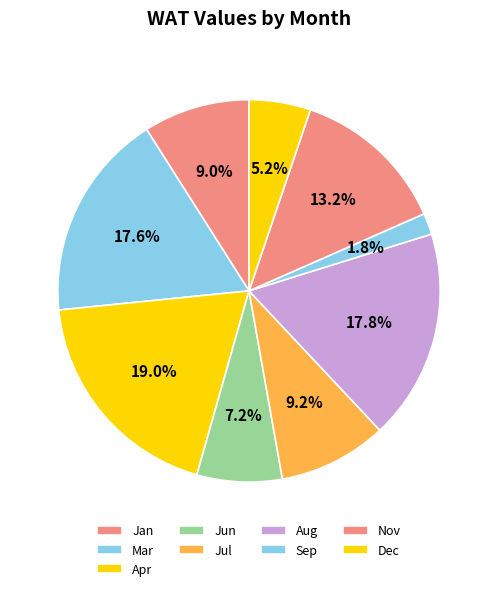

To the nearest percent, what is the difference between the Jul and Mar slice percentages?

8%